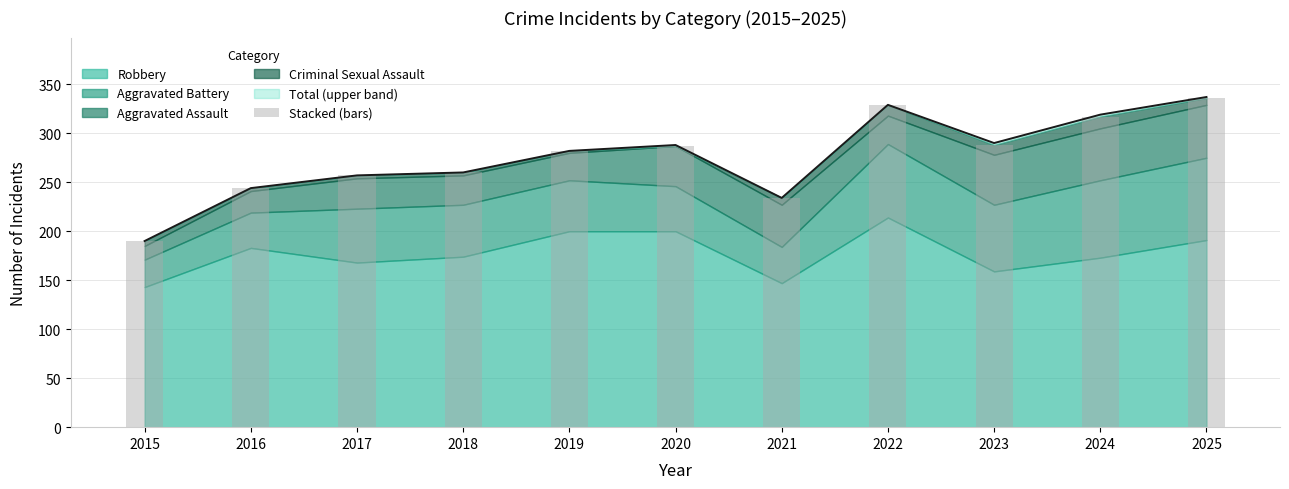

Where does the data first go above 282?

2020